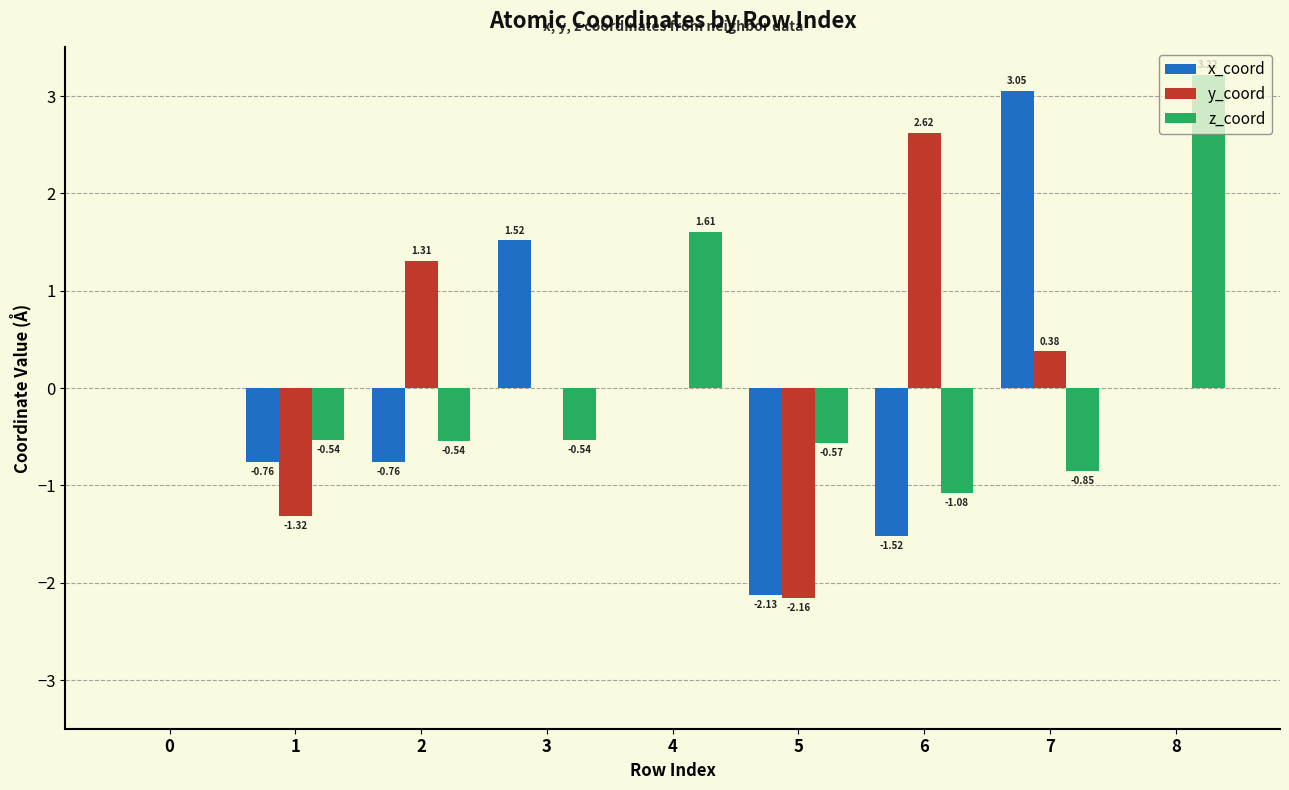

How many series are shown in this chart?

3